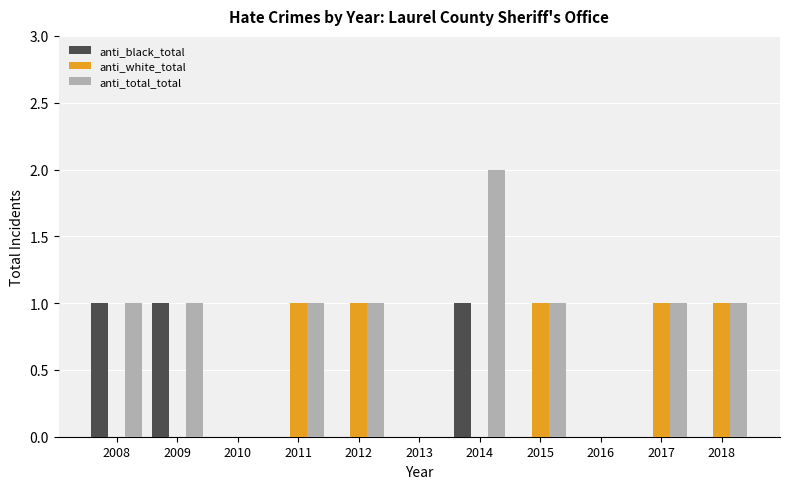

Is it true that anti_total_total equals 0 at 2016?

True